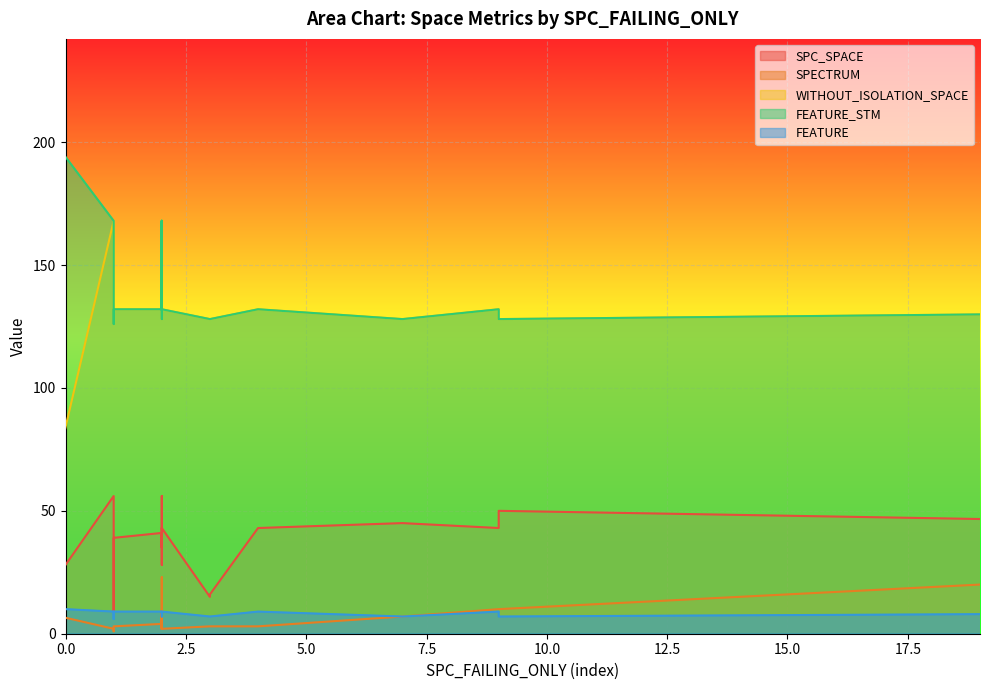

True or false: WITHOUT_ISOLATION_SPACE and SPC_SPACE intersect in this chart.

False